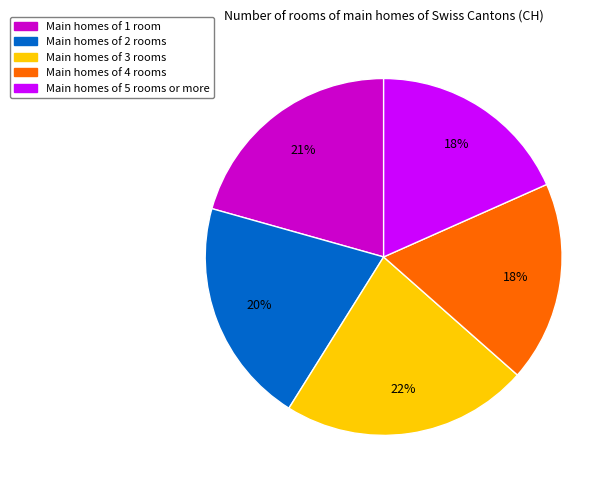

Combined, do Main homes of 5 rooms or more and Main homes of 2 rooms account for over 50%?

No